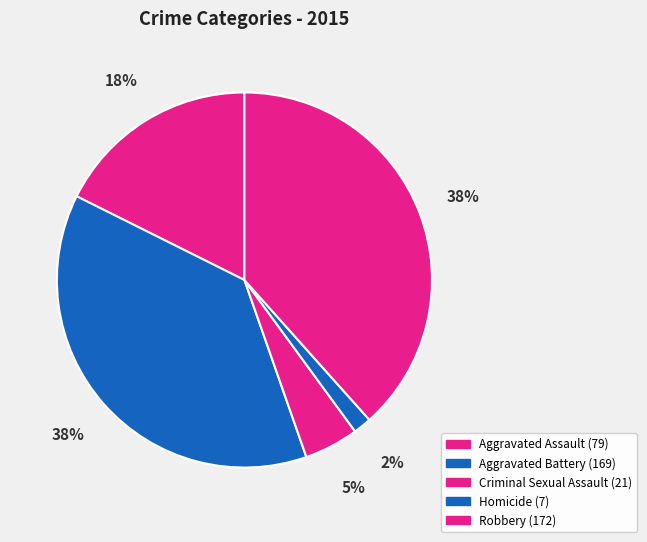

What percentage is NOT represented by Criminal Sexual Assault?

95.3%